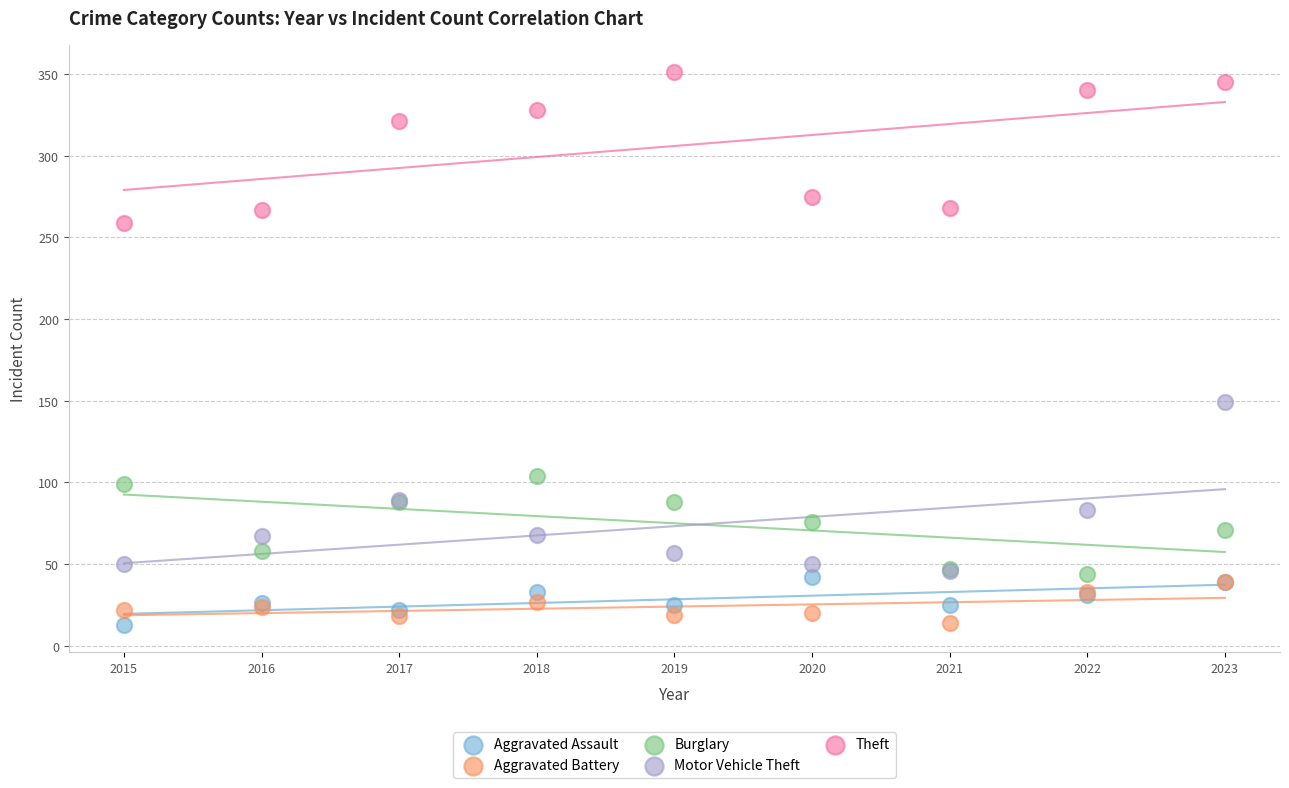

Across all series, what Y value is closest to 182?

149